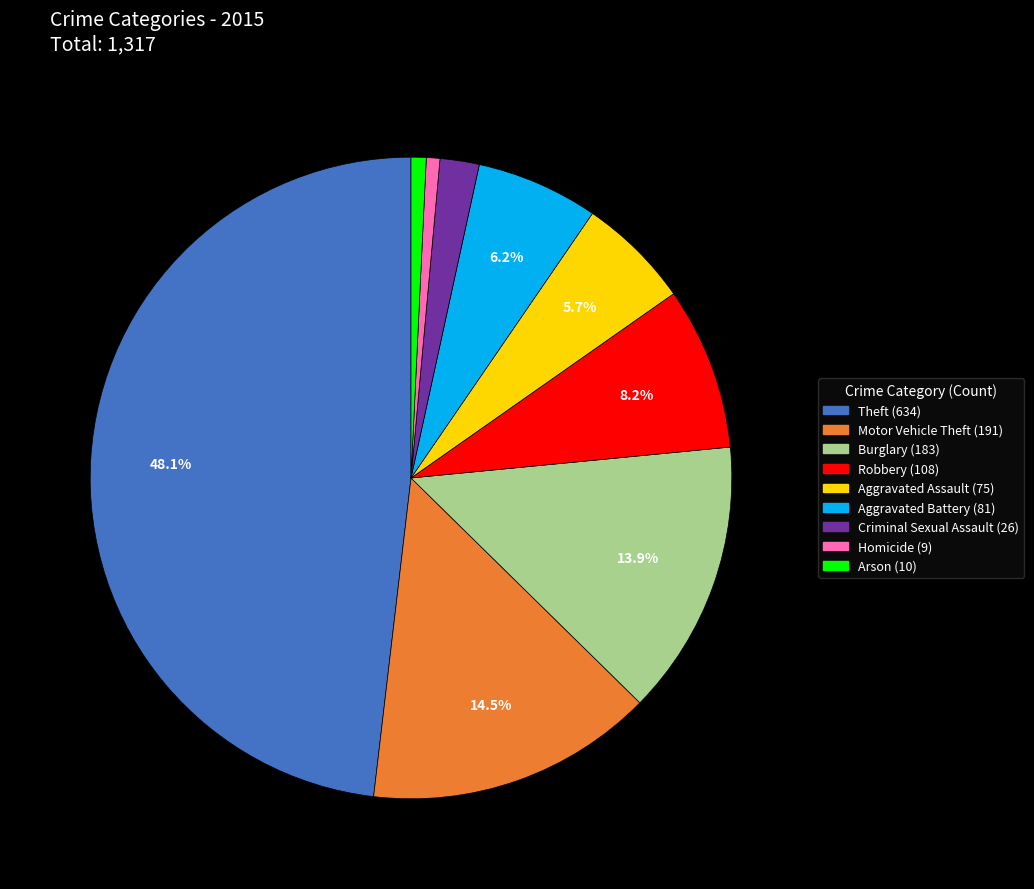

Is the sum of Motor Vehicle Theft and Arson greater than half?

No